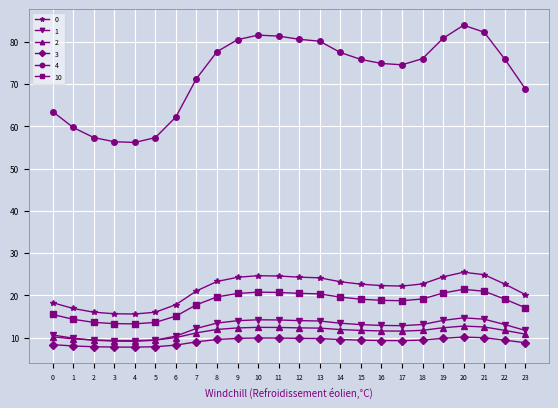

The value of 1 at 3 is 9.2. True or false?

True